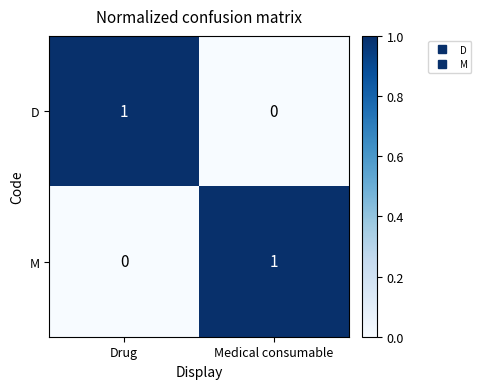

List the labels in order of M value, smallest first.

Drug, Medical consumable